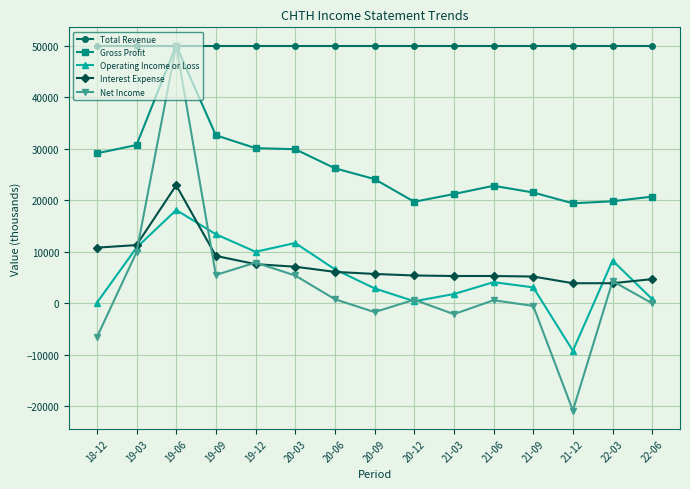

What is the value of the Interest Expense point at the 1st from the left?

10800